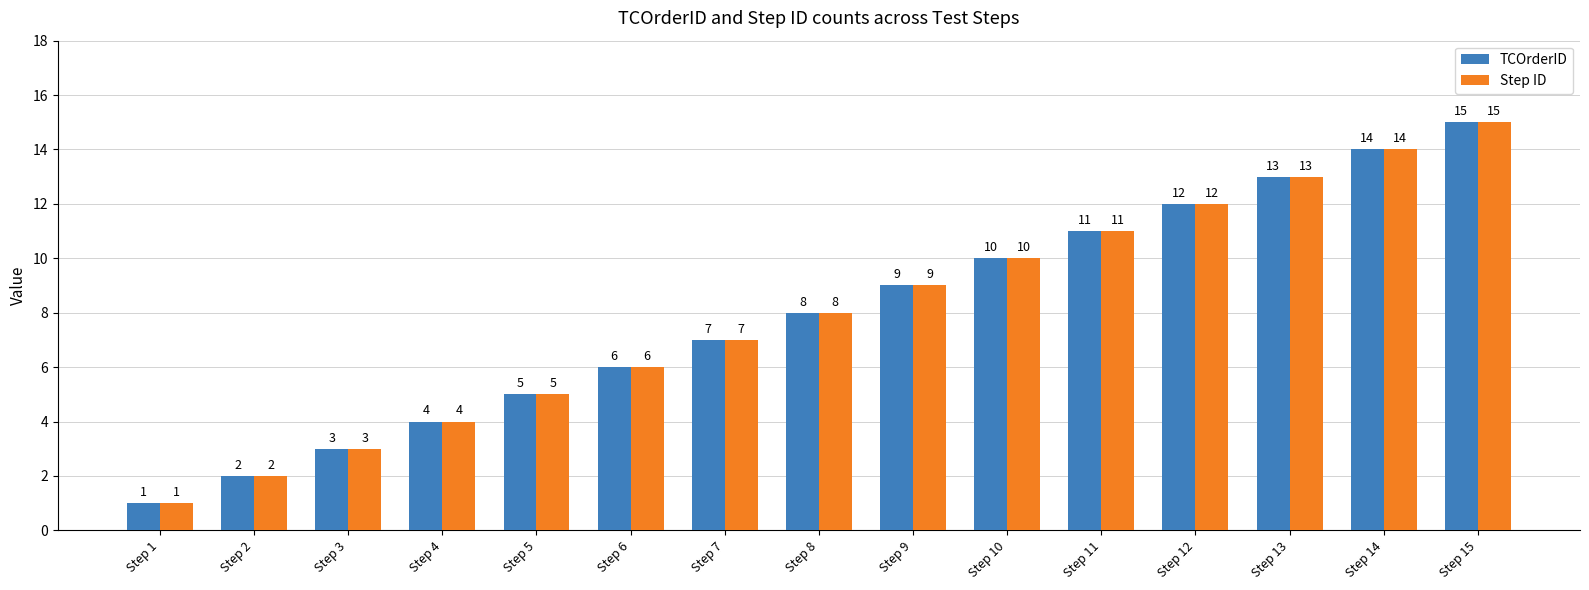

At which label is TCOrderID closest to 8?

Step 8